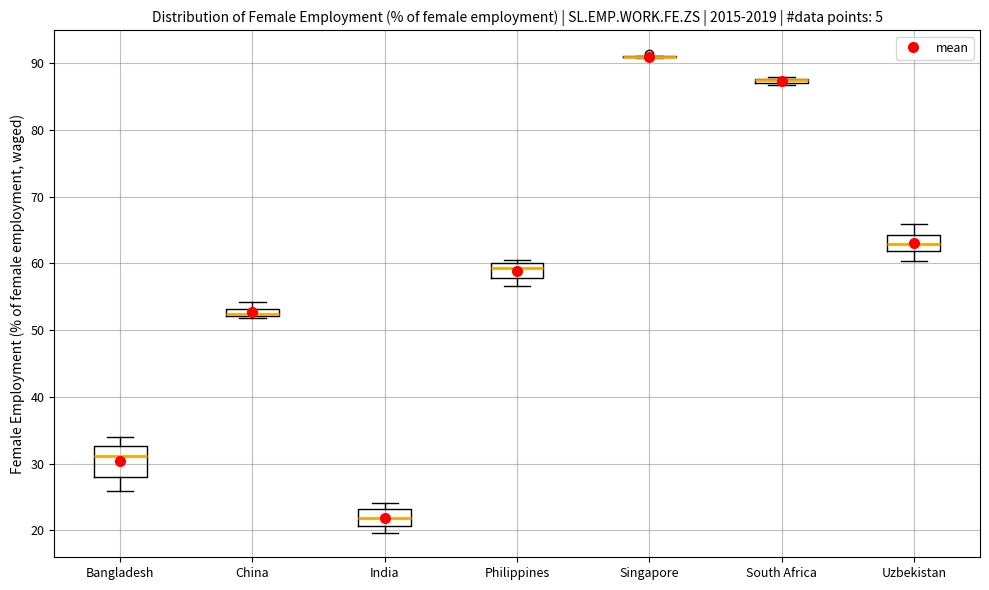

Where is the upper edge of the box for South Africa on the y-axis? The values are not printed on the chart, so give them approximately, as read against the axis.

88